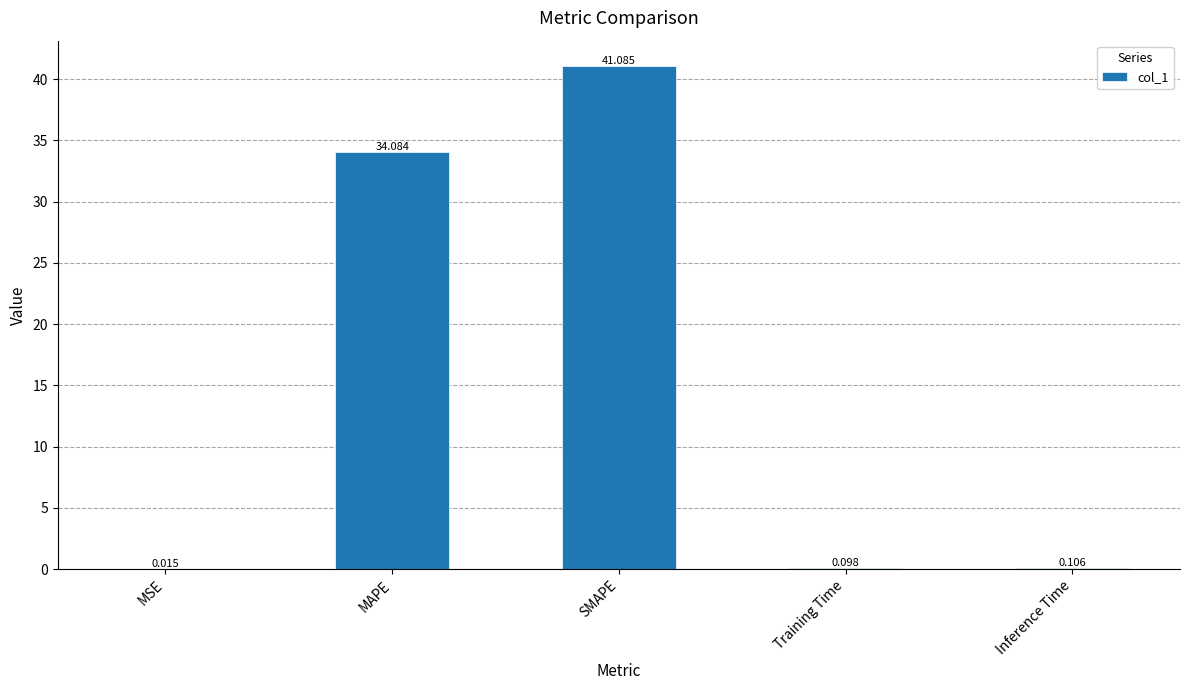

At which category does the chart reach its peak across all series?

SMAPE